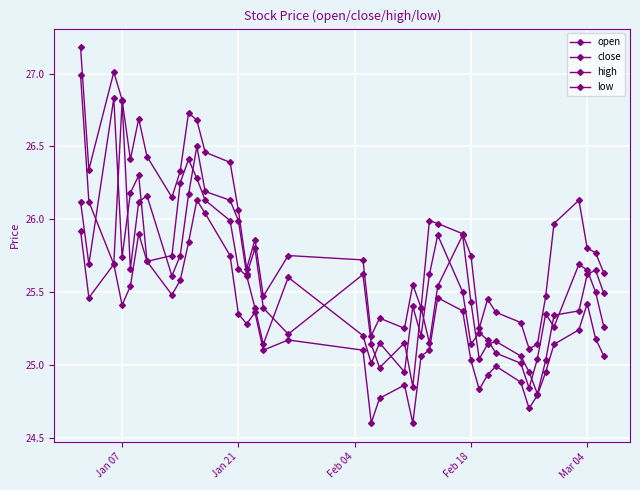

List the series in order of their peak value, highest first.

high, open, close, low